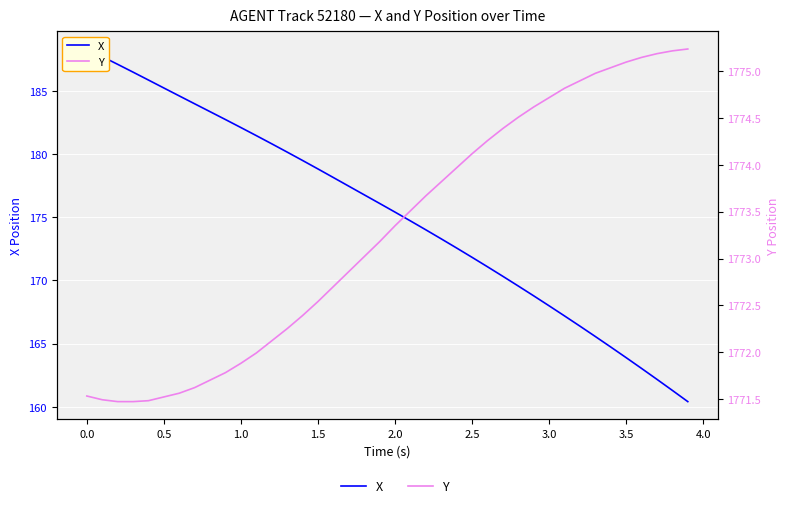

What is the lowest value of the X series?

160.4